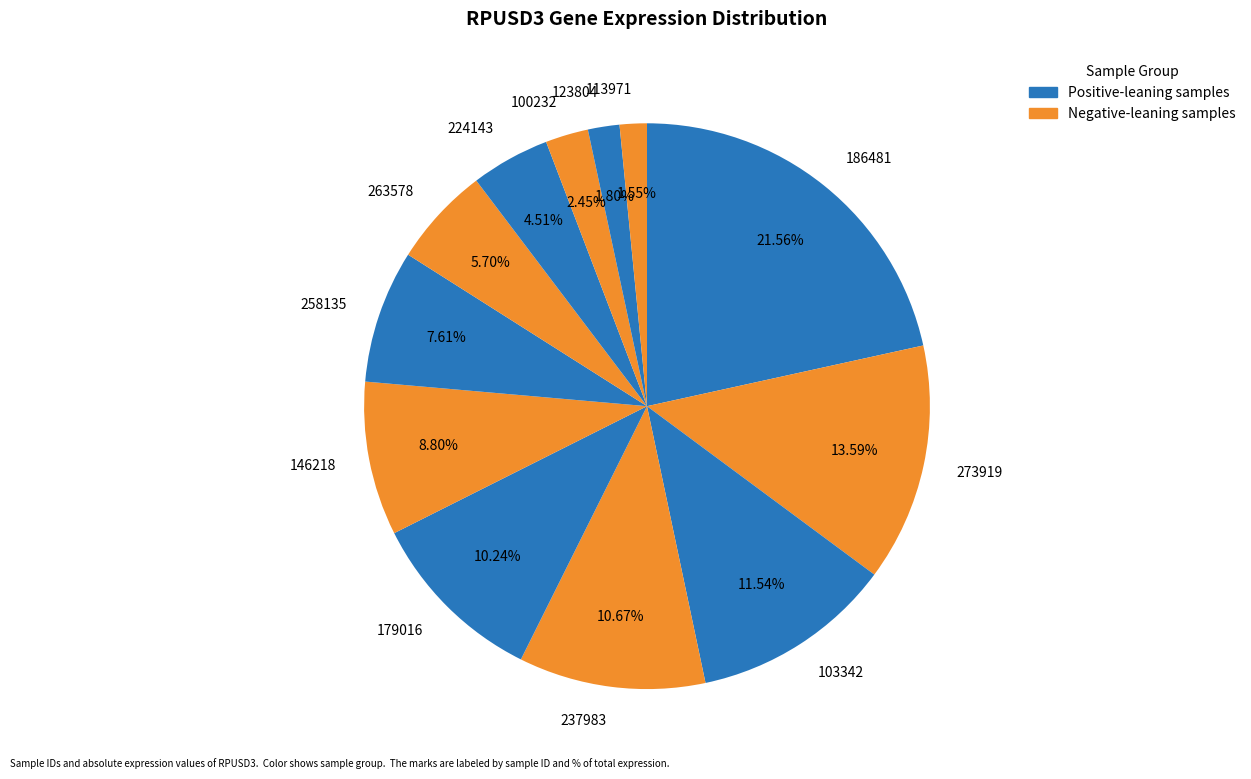

To the nearest percent, what is the combined percentage of 258135 and 237983?

18%